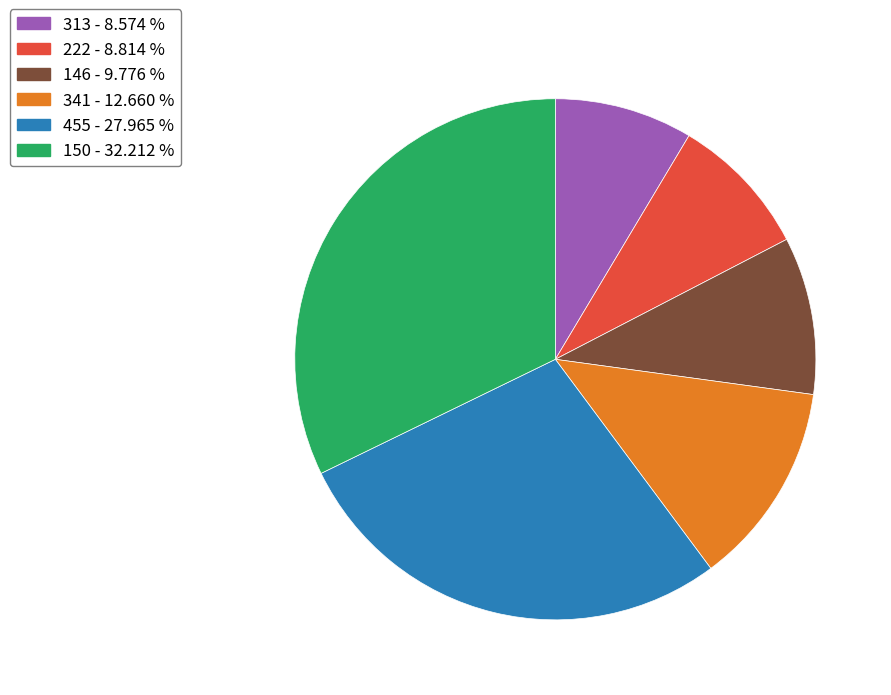

Is the sum of 146 and 341 greater than half?

No